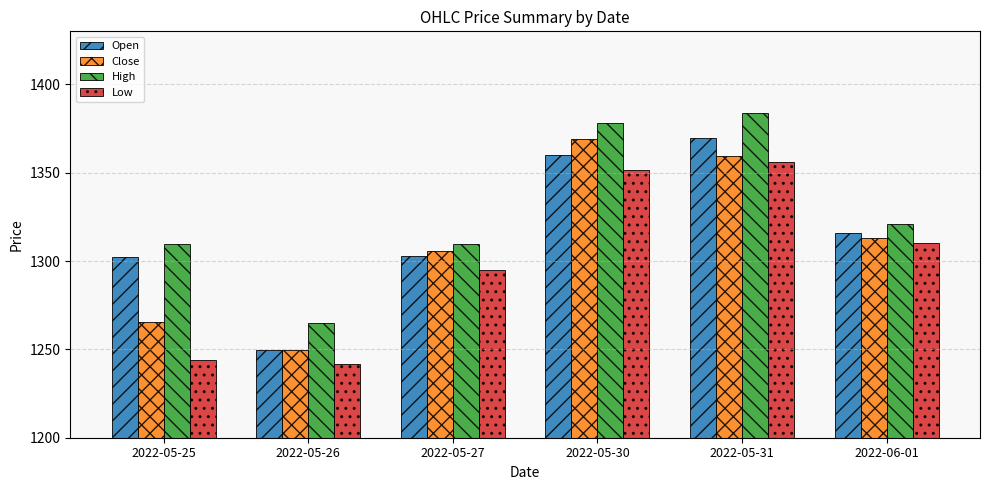

Is the value of Open at 2022-05-25 greater than the value of Low at 2022-05-25?

Yes